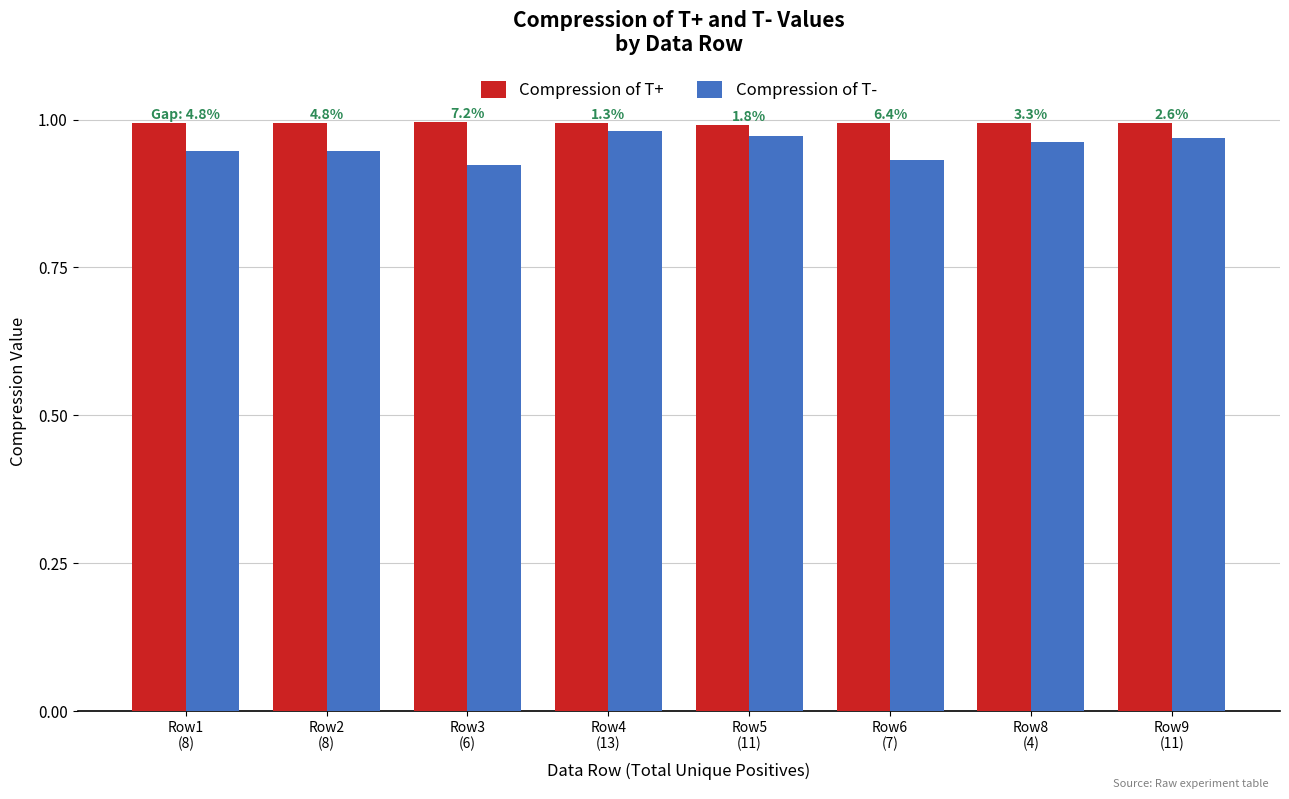

What is the sum of the Compression of T+ values at Row6
(7) and Row8
(4)?

2.0